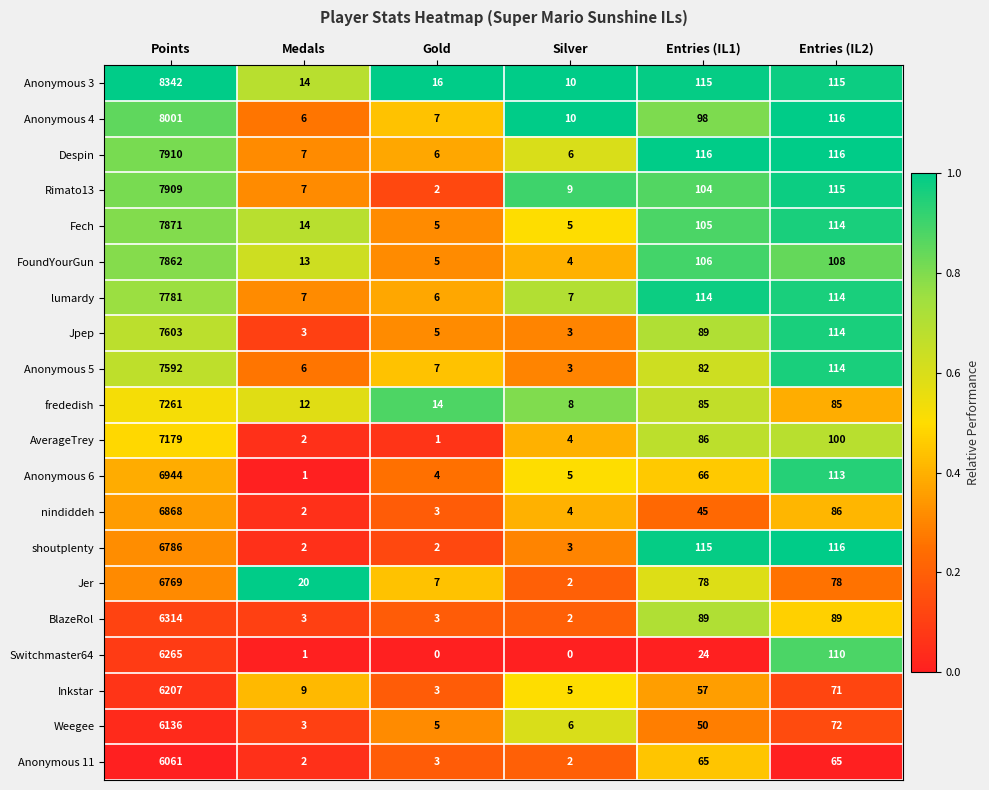

Which category has the highest value across all series?

Points